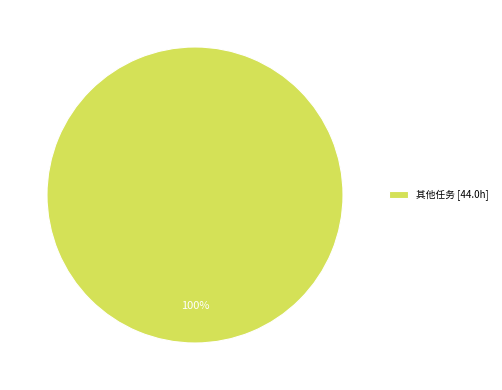

To the nearest percent, what portion does 其他任务 [44.0h] represent?

100%